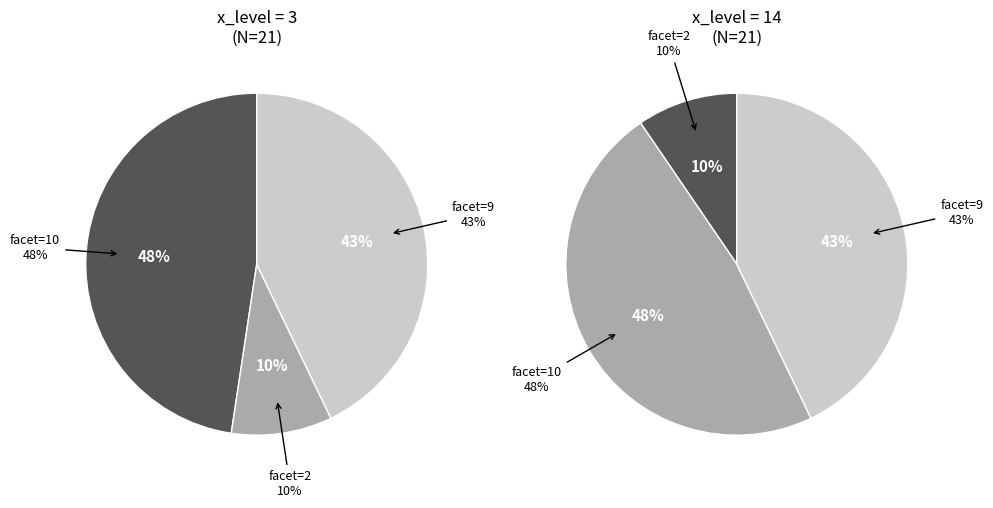

Does 14 represent more than half of the total?

No